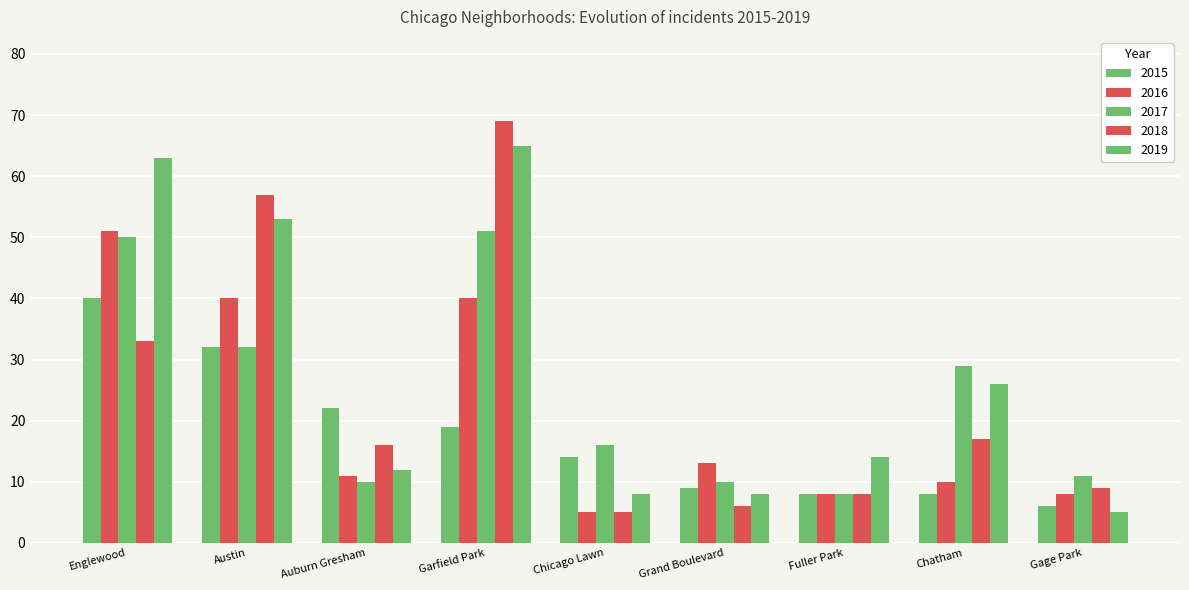

What is the value of the 2015 bar at the 7th from the left?

8